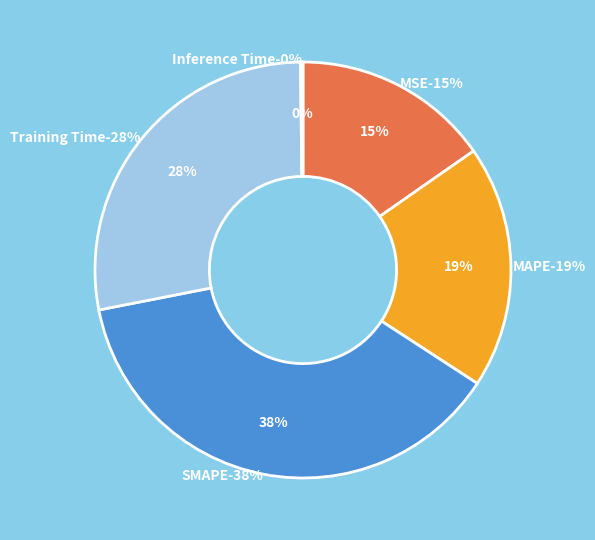

Rank the categories by value from lowest to highest.

Inference Time, MSE, MAPE, Training Time, SMAPE